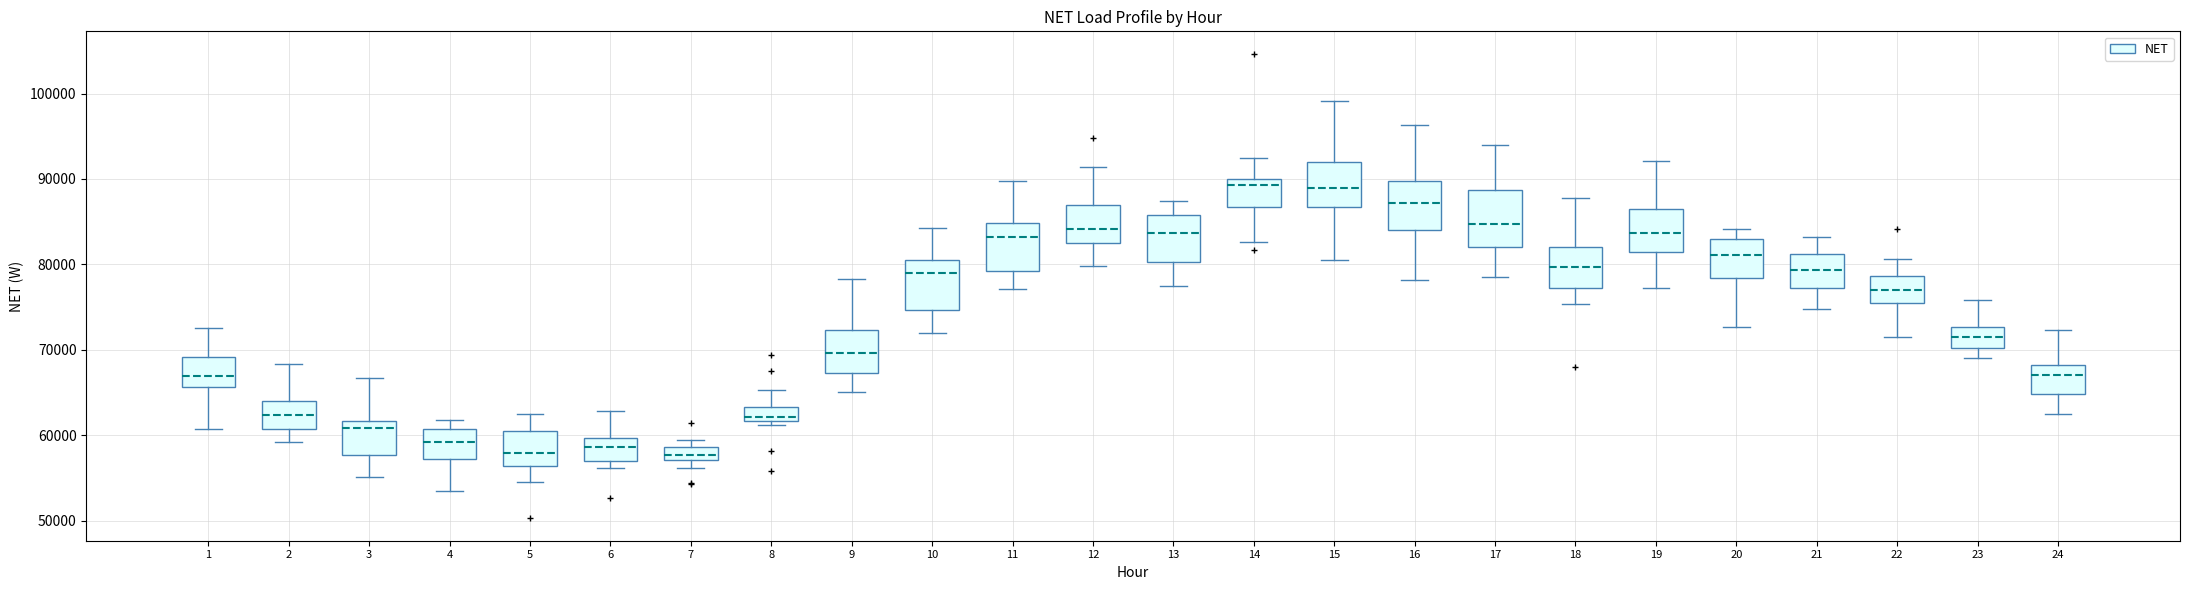

Reading left to right, transcribe this box plot: for each box, give where its median line is, the range the box spans, and where its two whiskers end, as read against the y-axis. The values are not printed on the chart, so give them approximately, as read against the axis.

1: median 67000, box 66000 to 69000, whiskers 61000 to 73000
2: median 62000, box 61000 to 64000, whiskers 59000 to 68000
3: median 61000, box 58000 to 62000, whiskers 55000 to 67000
4: median 59000, box 57000 to 61000, whiskers 54000 to 62000
5: median 58000, box 56000 to 60000, whiskers 54000 to 62000
6: median 59000, box 57000 to 60000, whiskers 56000 to 63000
7: median 58000, box 57000 to 59000, whiskers 56000 to 59000 (above the box's upper edge)
8: median 62000 (just above the box's lower edge), box 62000 to 63000, whiskers 61000 to 65000
9: median 70000, box 67000 to 72000, whiskers 65000 to 78000
10: median 79000, box 75000 to 81000, whiskers 72000 to 84000
11: median 83000, box 79000 to 85000, whiskers 77000 to 90000
12: median 84000, box 82000 to 87000, whiskers 80000 to 91000
13: median 84000, box 80000 to 86000, whiskers 77000 to 87000
14: median 89000, box 87000 to 90000, whiskers 83000 to 92000
15: median 89000, box 87000 to 92000, whiskers 81000 to 99000
16: median 87000, box 84000 to 90000, whiskers 78000 to 96000
17: median 85000, box 82000 to 89000, whiskers 78000 to 94000
18: median 80000, box 77000 to 82000, whiskers 75000 to 88000
19: median 84000, box 81000 to 87000, whiskers 77000 to 92000
20: median 81000, box 78000 to 83000, whiskers 73000 to 84000
21: median 79000, box 77000 to 81000, whiskers 75000 to 83000
22: median 77000, box 76000 to 79000, whiskers 72000 to 81000
23: median 71000, box 70000 to 73000, whiskers 69000 to 76000
24: median 67000, box 65000 to 68000, whiskers 63000 to 72000